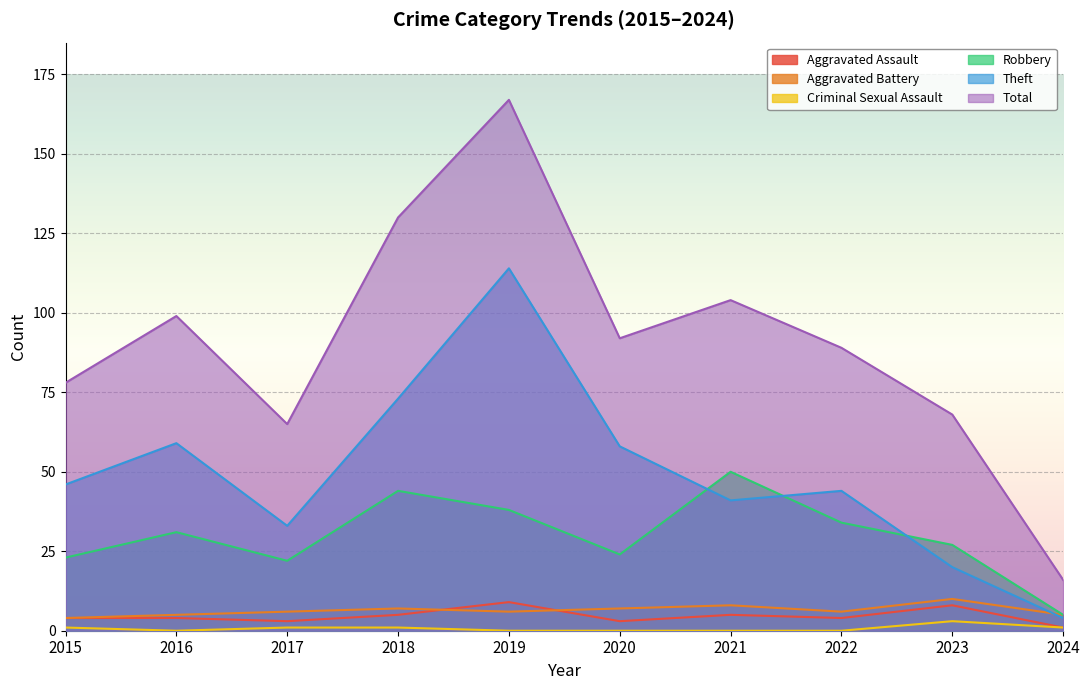

Reading left to right, what are all the values shown in this chart?

Aggravated Assault: 4	4	3	5	9	3	5	4	8	1
Aggravated Battery: 4	5	6	7	6	7	8	6	10	5
Criminal Sexual Assault: 1	0	1	1	0	0	0	0	3	1
Robbery: 23	31	22	44	38	24	50	34	27	5
Theft: 46	59	33	73	114	58	41	44	20	4
Total: 78	99	65	130	167	92	104	89	68	16